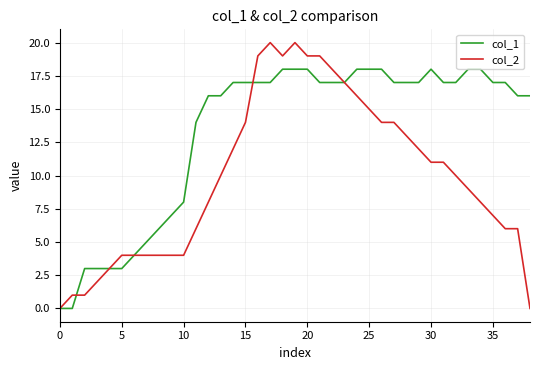

How many series are shown in this chart?

2